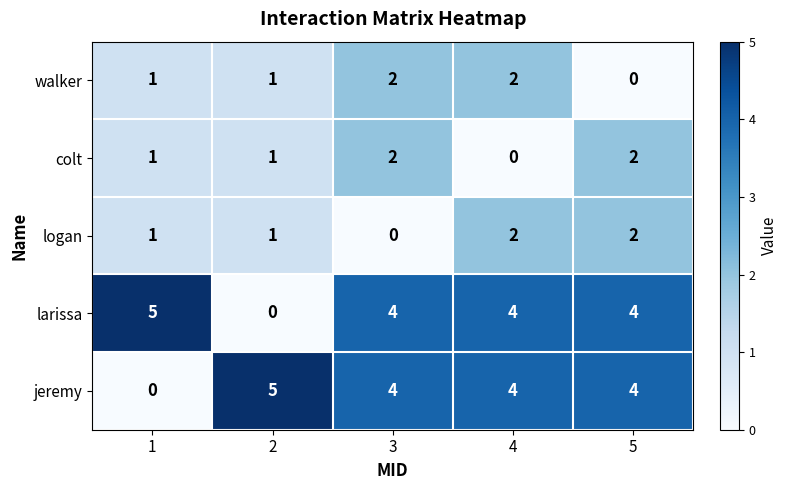

What is the maximum value shown in the chart?

5